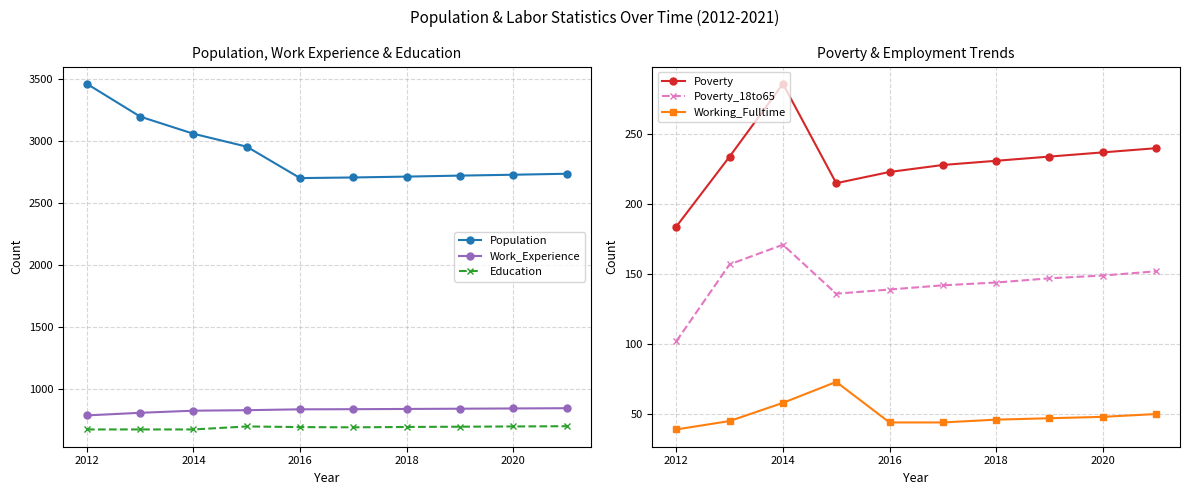

Where is the first local maximum for Poverty?

2014